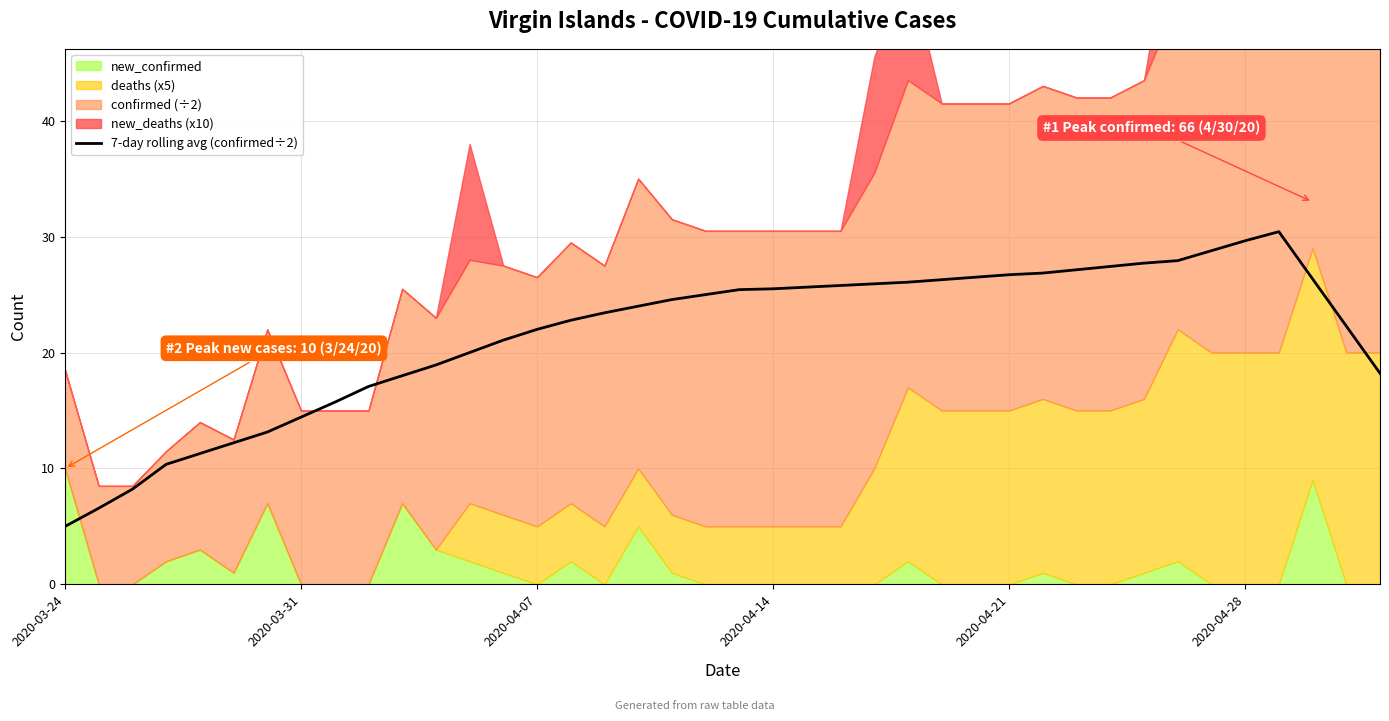

What is the lowest value of the 7-day rolling avg (confirmed÷2) series?

5.0